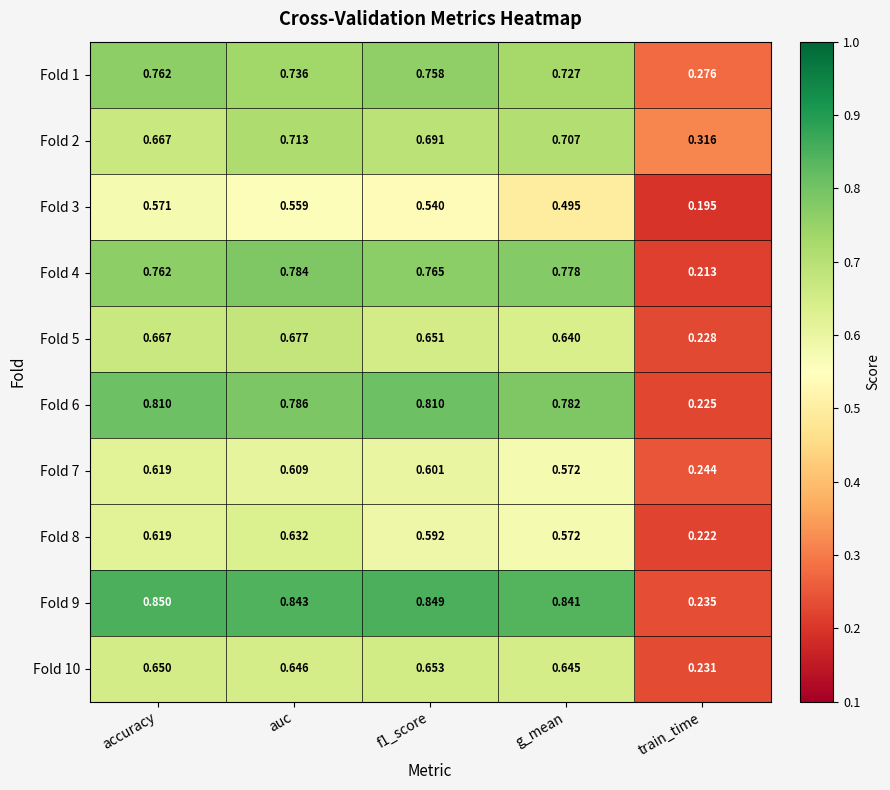

Which category has the highest value in the Fold 2 series?

auc